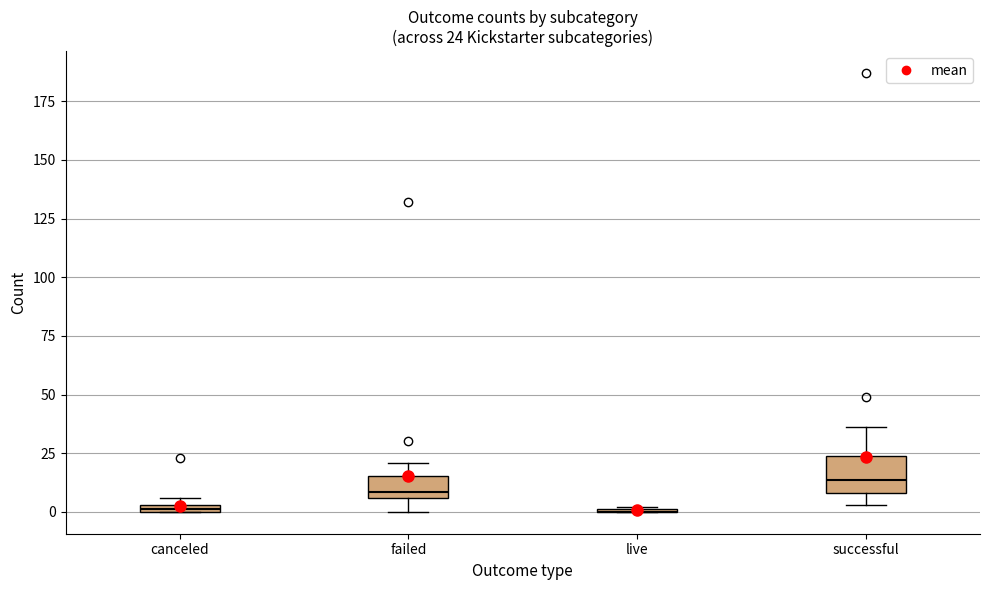

Which box is the tallest, from its lower edge to its upper edge?

successful